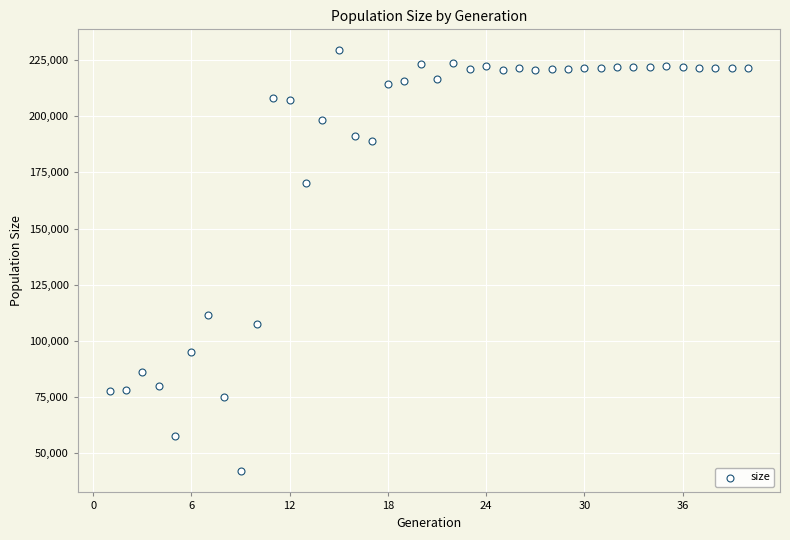

What Y value in the scatter plot is closest to 135631?

111480